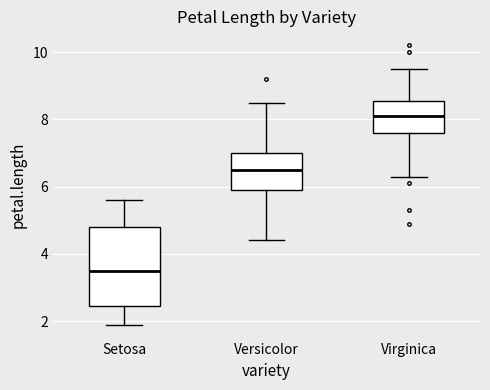

Comparing the boxes themselves (not the whiskers), which one is the tallest?

Setosa